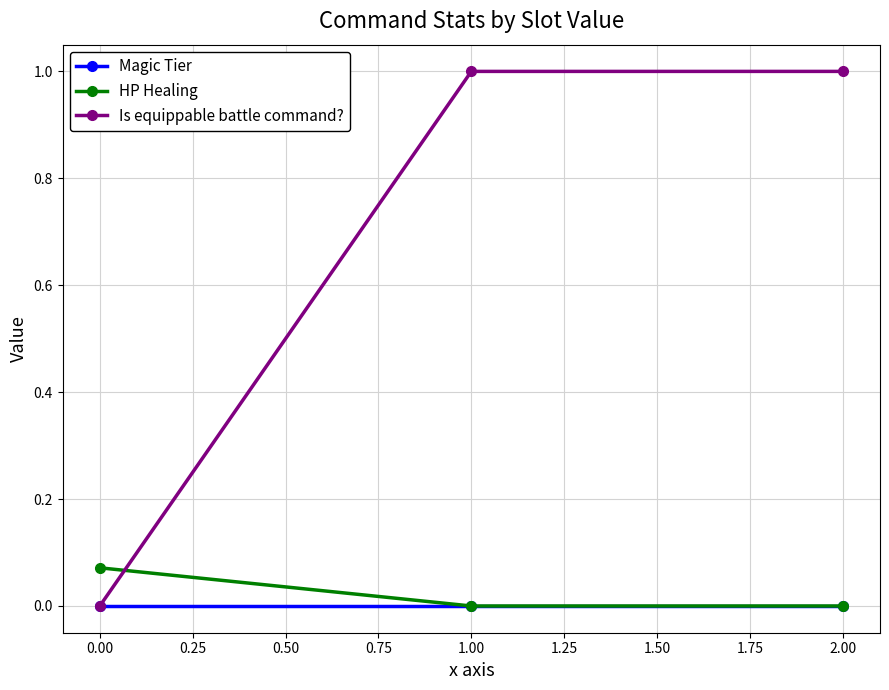

The value of HP Healing at 1.00 is 0.0. True or false?

True